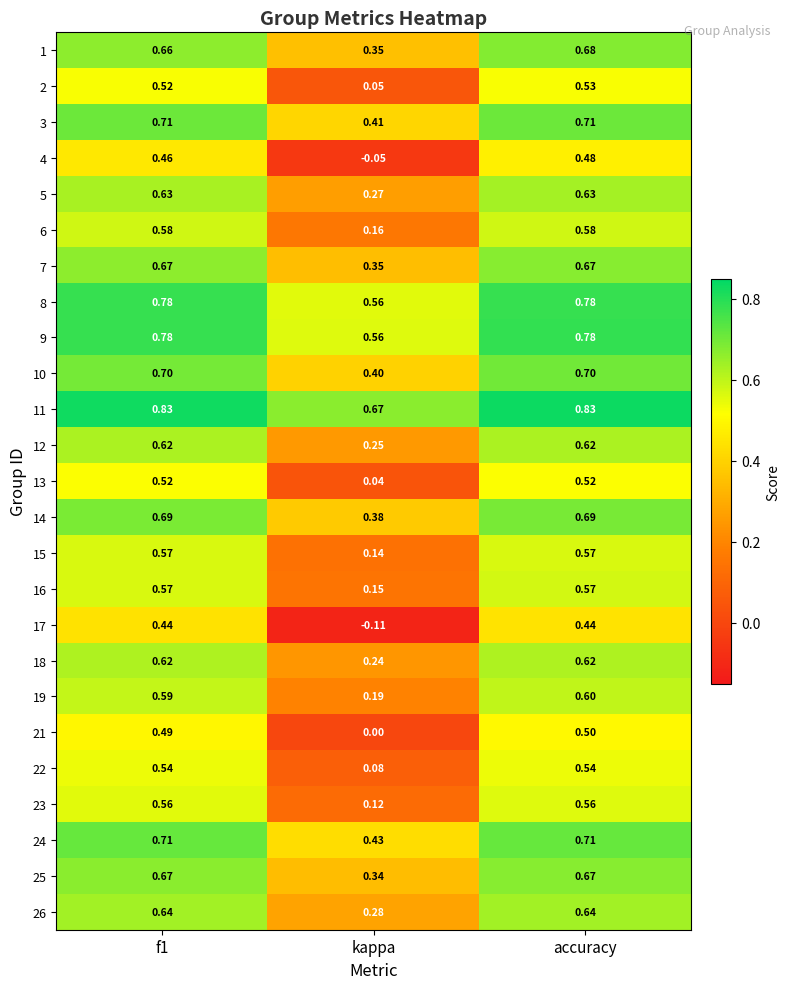

At which category is the sum across all series the highest?

accuracy